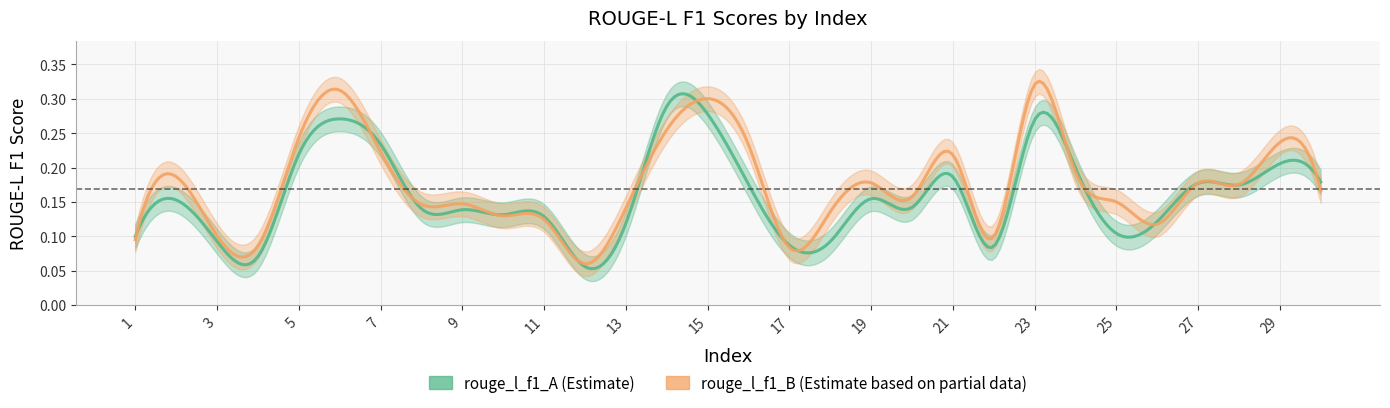

What is the sum of the rouge_l_f1_A values at 14 and 25?

0.4